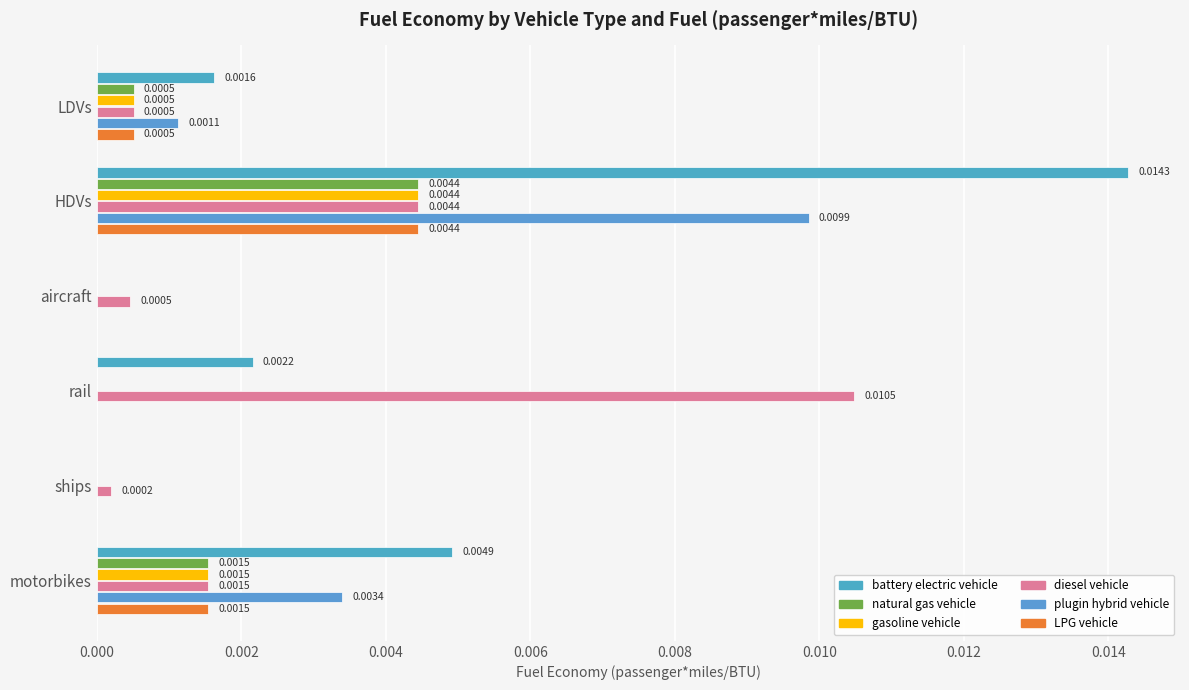

How many categories are shown in the chart?

6